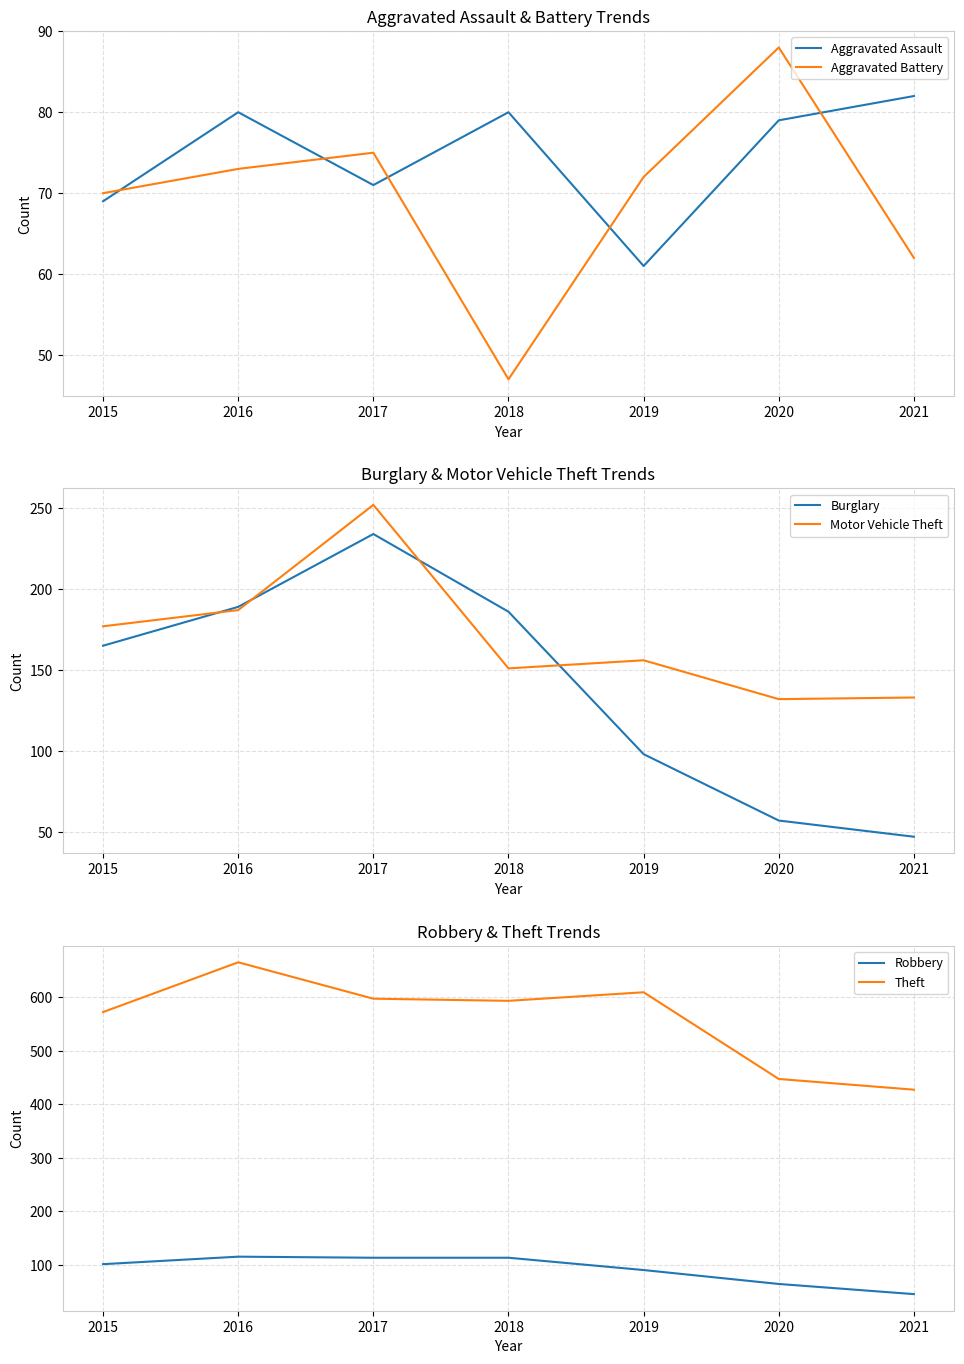

Is it true that Robbery equals 101 at 2015?

True